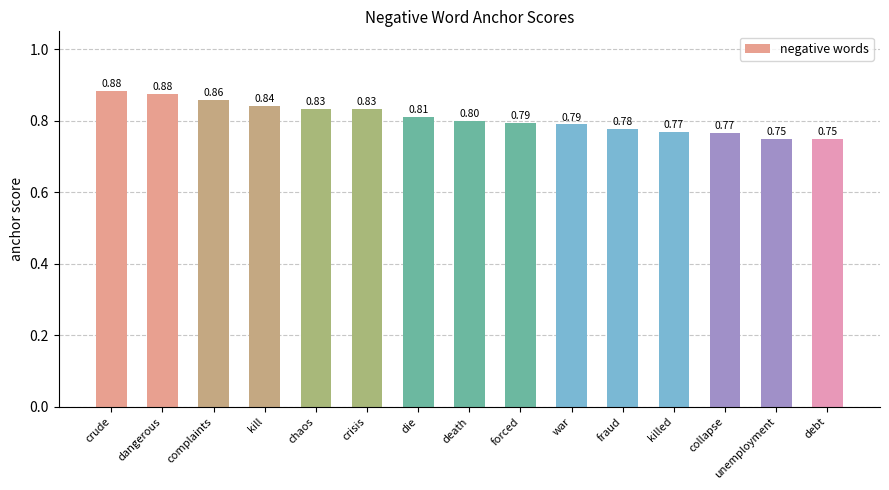

What is the sum of the values at kill and complaints?

1.7